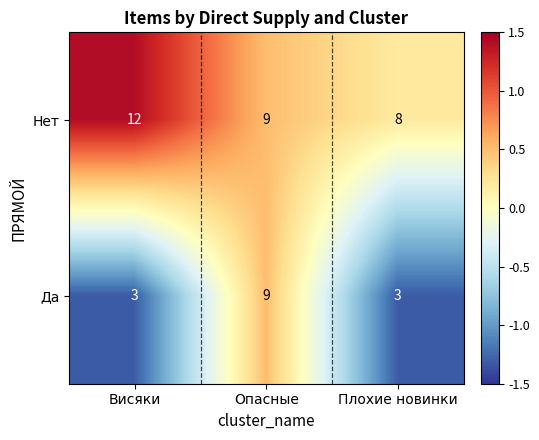

True or false: Да has a value of 2 at Висяки.

False